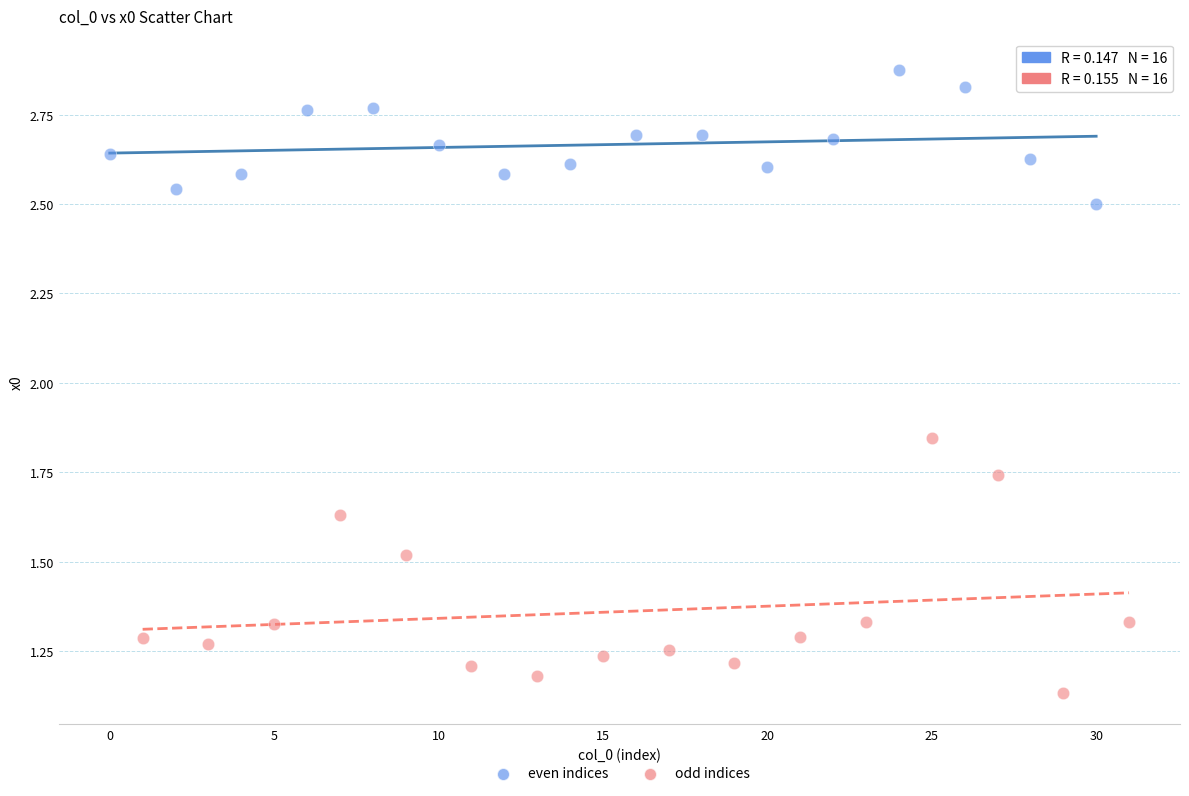

Which series reaches the minimum Y coordinate?

odd indices